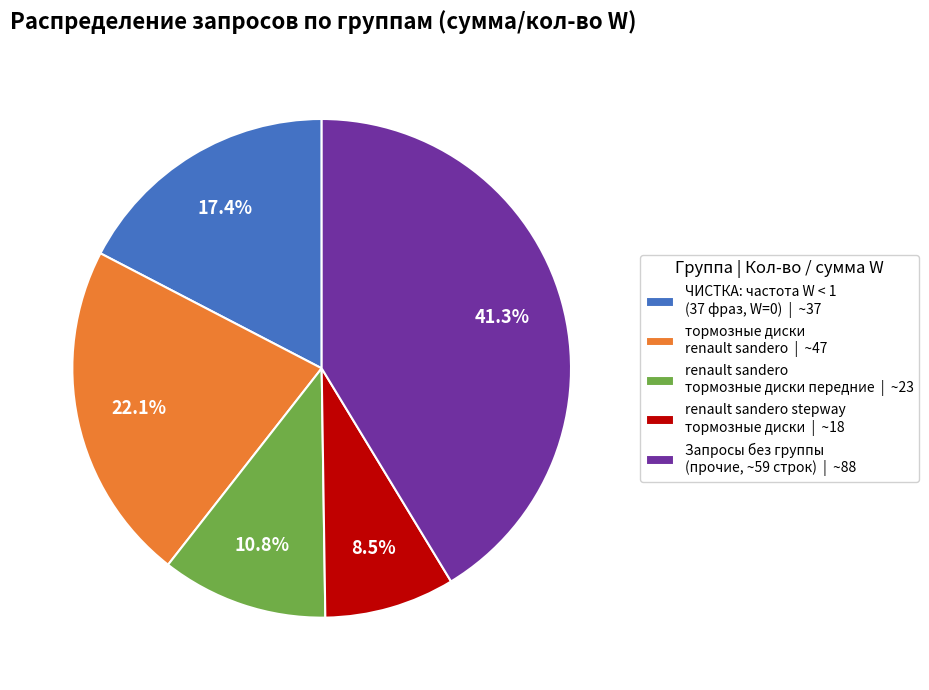

Which has a higher value, Запросы без группы (прочие, ~59 строк) | ~88 or renault sandero тормозные диски передние | ~23?

Запросы без группы (прочие, ~59 строк) | ~88